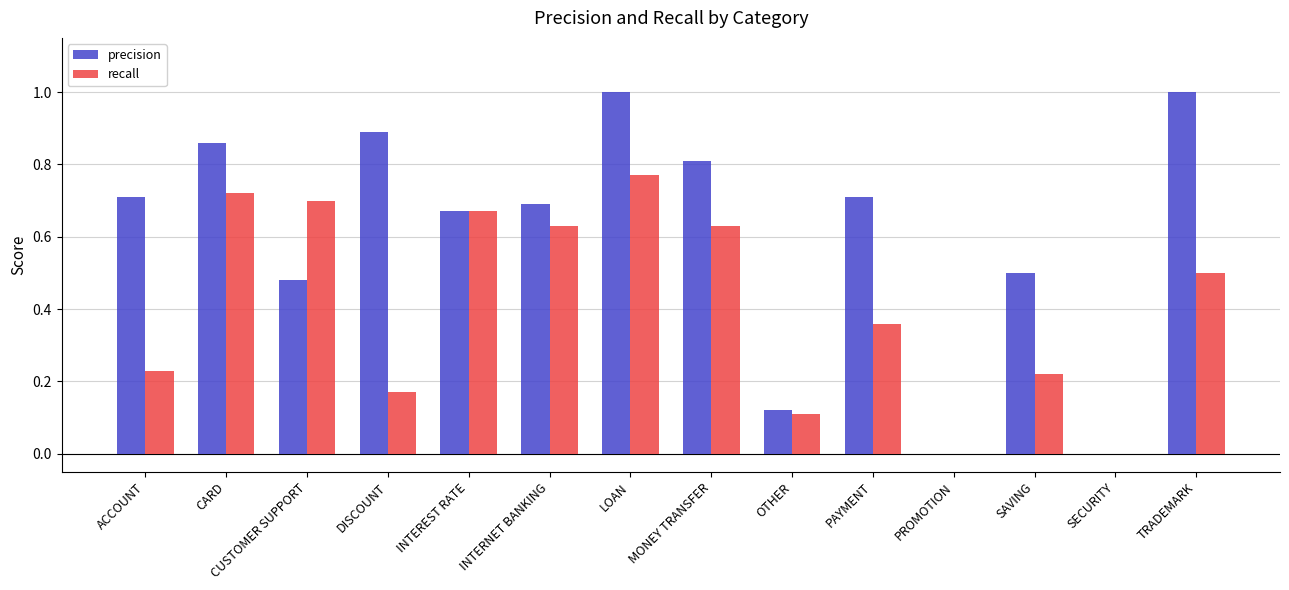

What is the sum of the precision values at SAVING and PAYMENT?

1.2